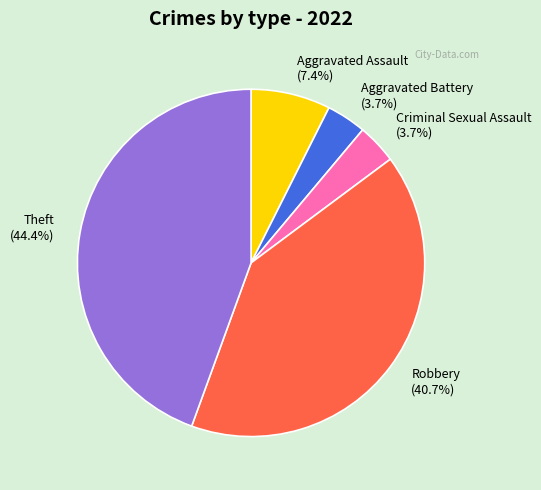

Combined, what portion of the pie is Criminal Sexual Assault and Robbery?

44.4%